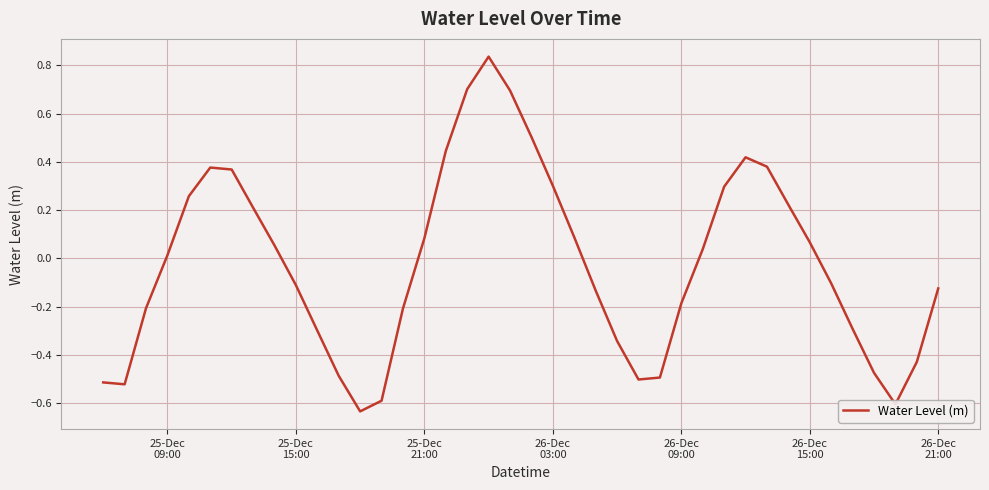

What is the difference between the maximum and minimum values?

1.5